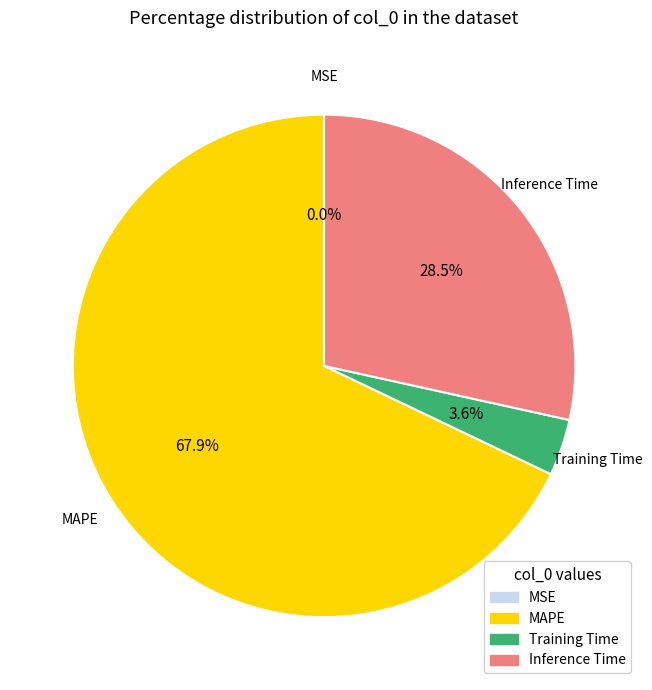

What percentage is NOT represented by Training Time?

96.4%